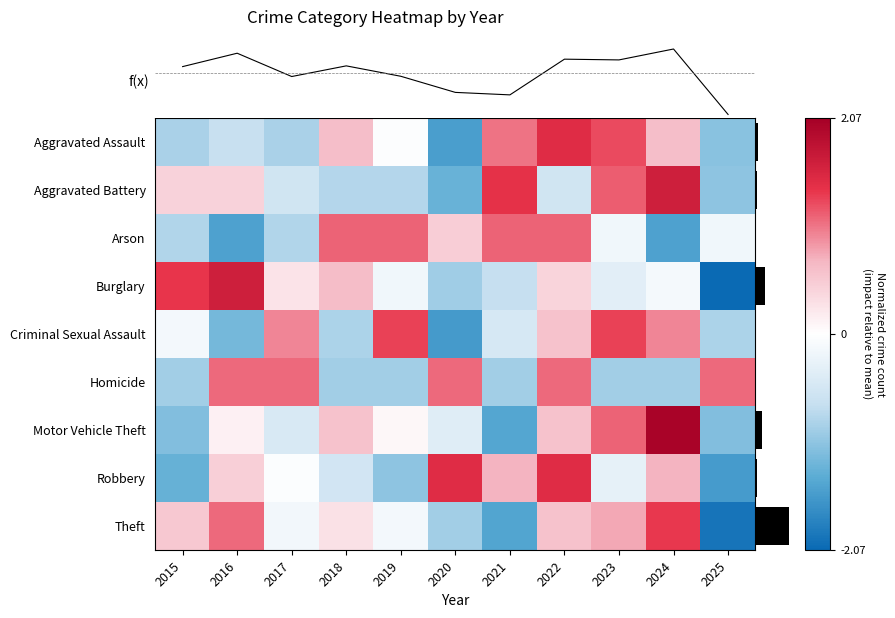

Reading left to right, list all the values displayed in this chart.

Aggravated Assault: 2015=-0.9	2016=-0.7	2017=-0.9	2018=0.6	2019=-0.0	2020=-1.5	2021=1.0	2022=1.5	2023=1.3	2024=0.6	2025=-1.1
Aggravated Battery: 2015=0.4	2016=0.4	2017=-0.6	2018=-0.8	2019=-0.8	2020=-1.3	2021=1.4	2022=-0.6	2023=1.2	2024=1.6	2025=-1.0
Arson: 2015=-0.8	2016=-1.5	2017=-0.8	2018=1.1	2019=1.1	2020=0.5	2021=1.1	2022=1.1	2023=-0.2	2024=-1.5	2025=-0.2
Burglary: 2015=1.4	2016=1.6	2017=0.3	2018=0.6	2019=-0.2	2020=-0.9	2021=-0.7	2022=0.4	2023=-0.4	2024=-0.1	2025=-2.1
Criminal Sexual Assault: 2015=-0.1	2016=-1.2	2017=0.9	2018=-0.8	2019=1.3	2020=-1.6	2021=-0.5	2022=0.6	2023=1.3	2024=0.9	2025=-0.8
Homicide: 2015=-0.9	2016=1.1	2017=1.1	2018=-0.9	2019=-0.9	2020=1.1	2021=-0.9	2022=1.1	2023=-0.9	2024=-0.9	2025=1.1
Motor Vehicle Theft: 2015=-1.1	2016=0.1	2017=-0.5	2018=0.6	2019=0.1	2020=-0.4	2021=-1.4	2022=0.6	2023=1.1	2024=2.0	2025=-1.1
Robbery: 2015=-1.3	2016=0.5	2017=-0.0	2018=-0.5	2019=-1.0	2020=1.5	2021=0.7	2022=1.5	2023=-0.3	2024=0.7	2025=-1.5
Theft: 2015=0.5	2016=1.1	2017=-0.2	2018=0.3	2019=-0.1	2020=-0.9	2021=-1.4	2022=0.6	2023=0.8	2024=1.3	2025=-1.9